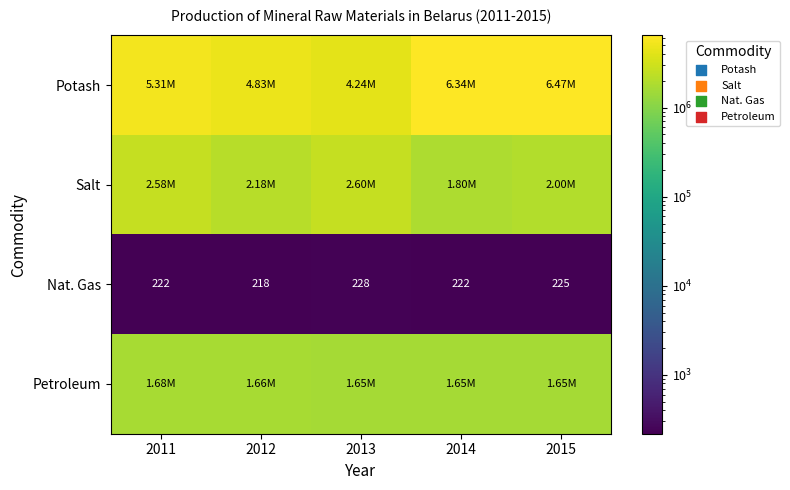

At which category does the chart reach its peak across all series?

2015